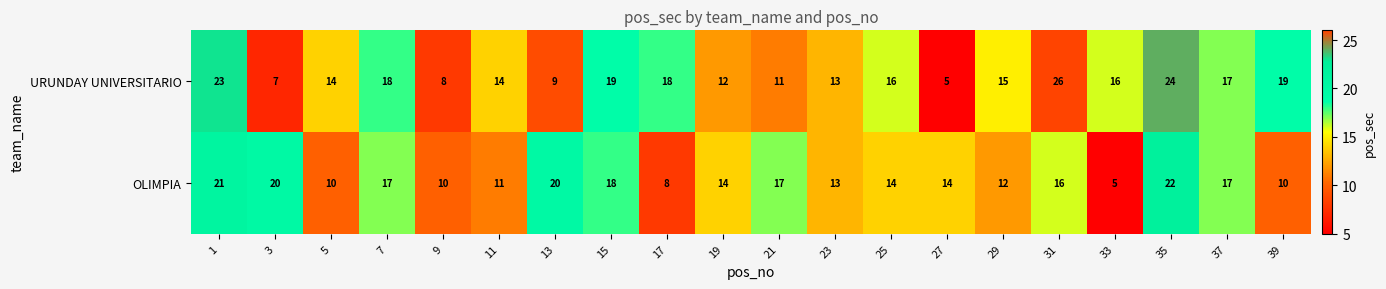

What is the smallest value displayed?

5